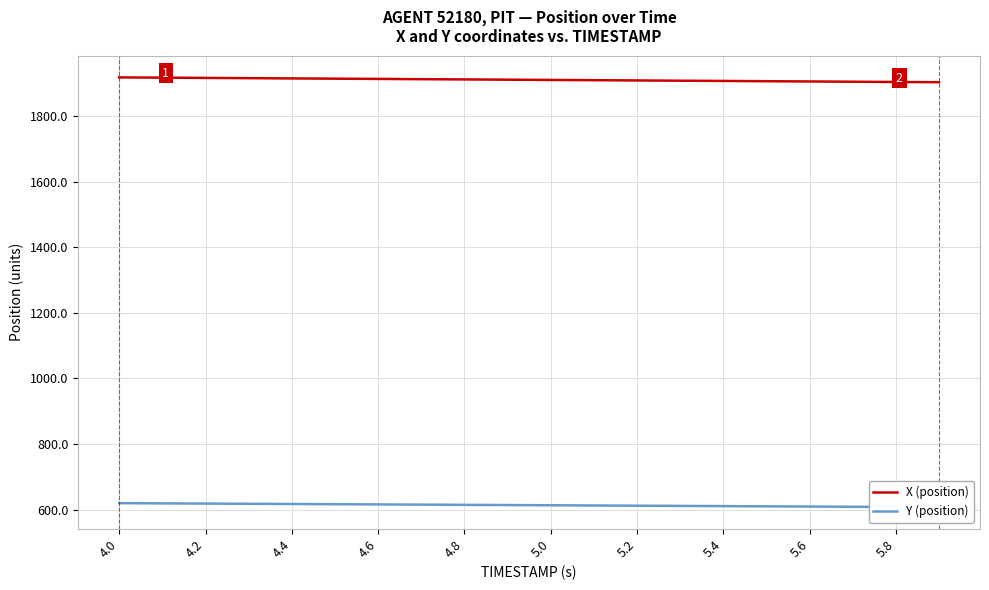

What is the difference between the X (position) values at 5.8 and 5.4?

3.1